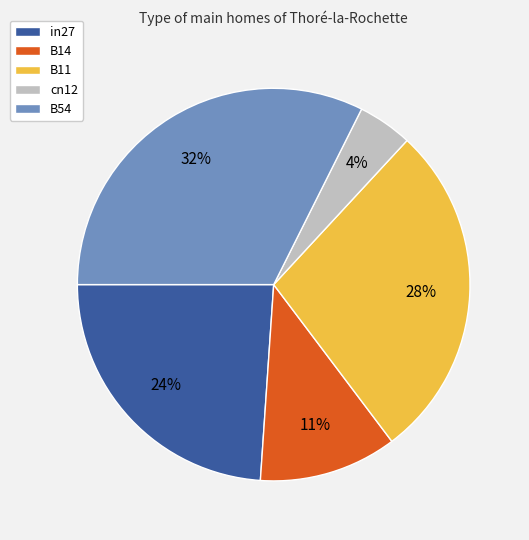

To the nearest percent, what is the average slice percentage?

20%